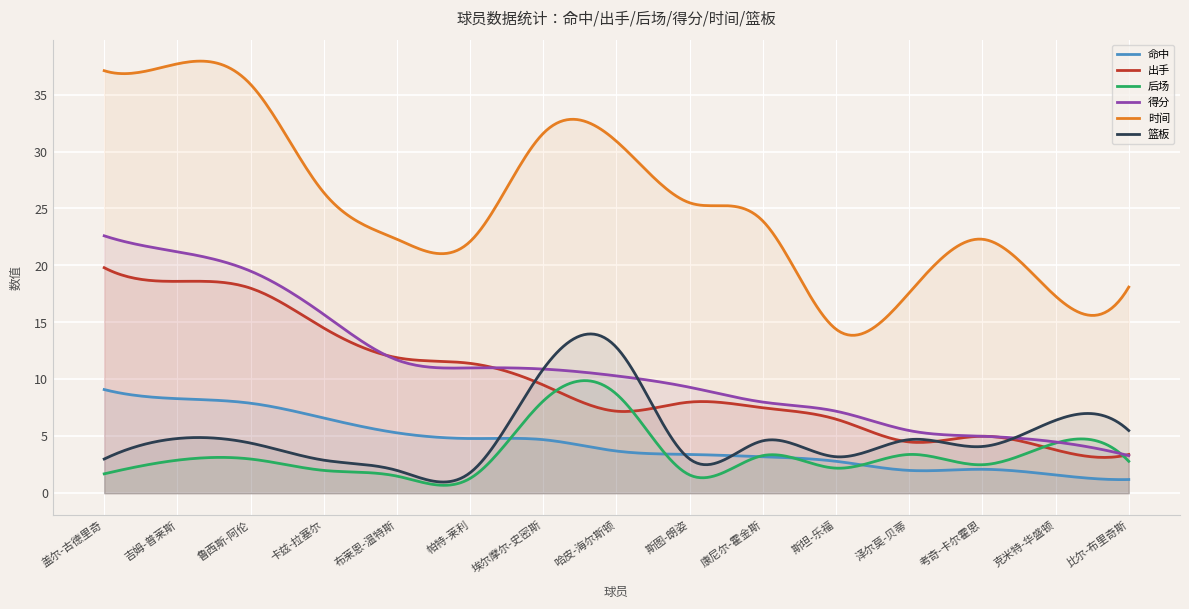

What is the sum of the 篮板 values at 克米特-华盛顿 and 卡兹-拉塞尔?

9.3